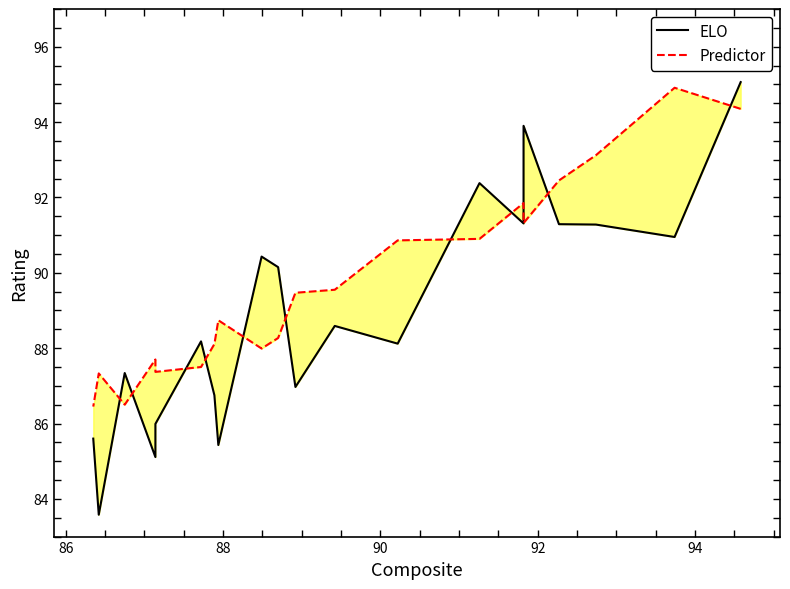

List the series in order of their overall mean, highest first.

Predictor, ELO